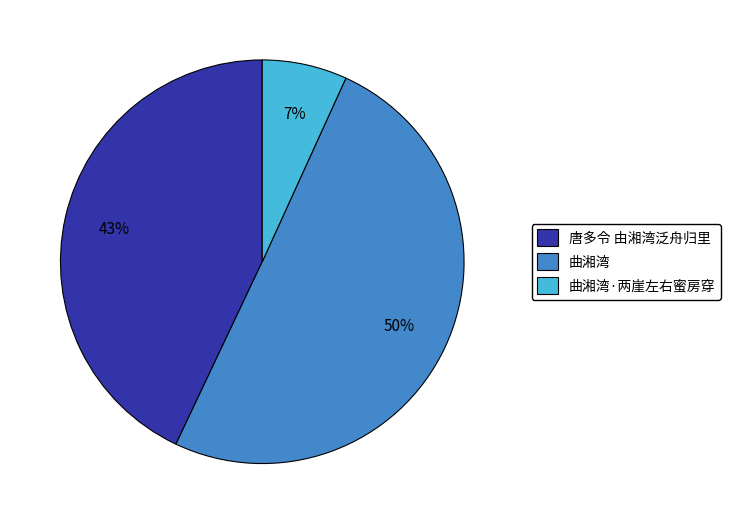

Combined, do 唐多令 由湘湾泛舟归里 and 曲湘湾 account for over 50%?

Yes